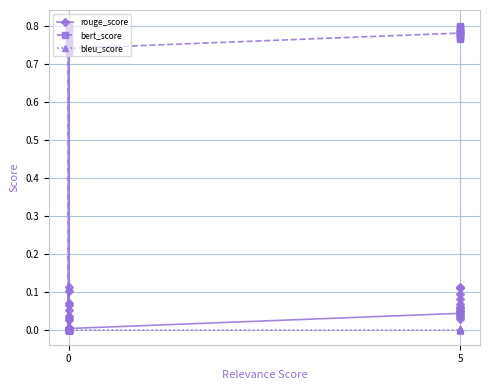

True or false: rouge_score and bleu_score cross at least once.

False